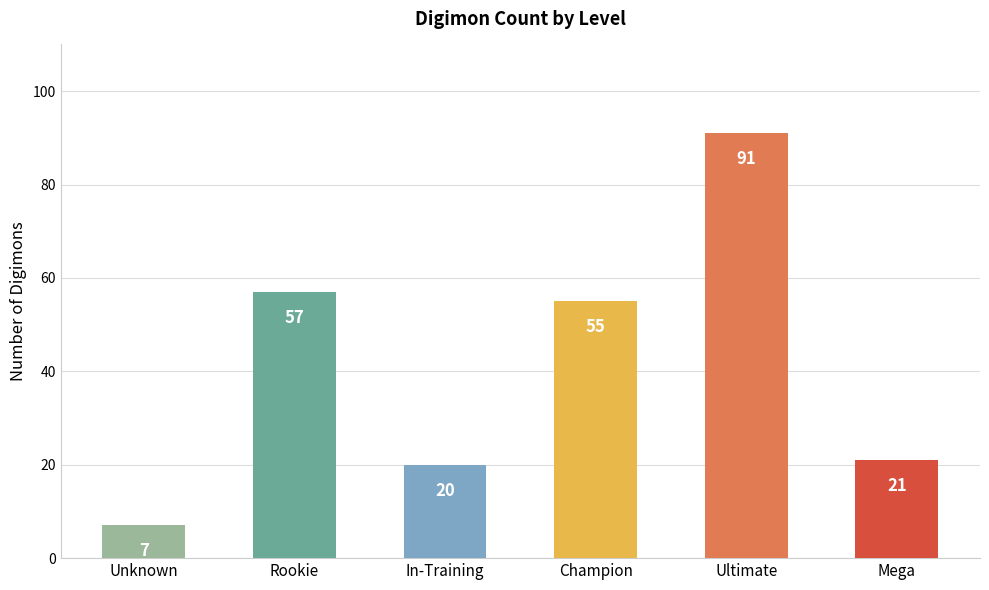

What is the label of the 4th bar from the left?

Champion